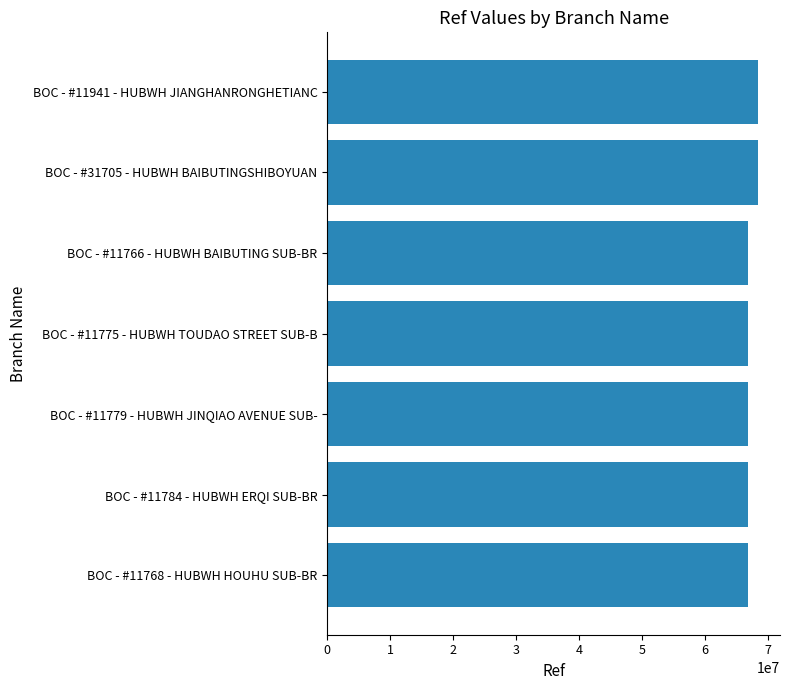

What is the label of the 1st bar from the top?

BOC - #11941 - HUBWH JIANGHANRONGHETIANC